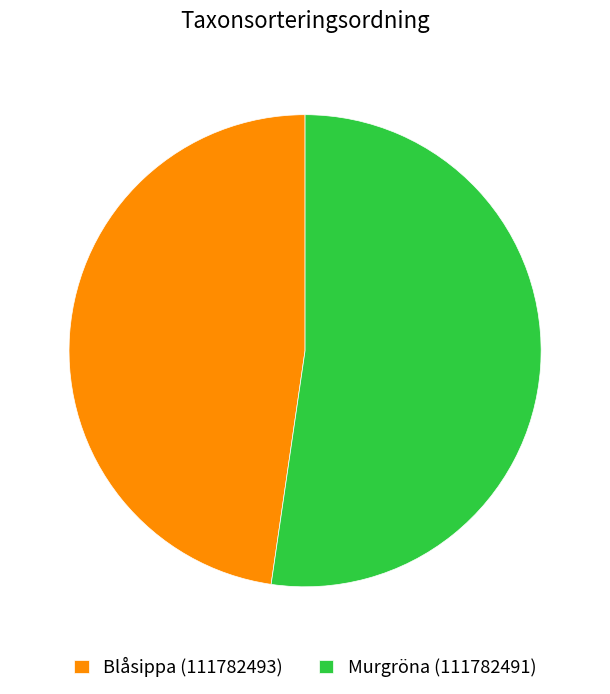

Is the sum of Murgröna (111782491) and Blåsippa (111782493) greater than half?

Yes